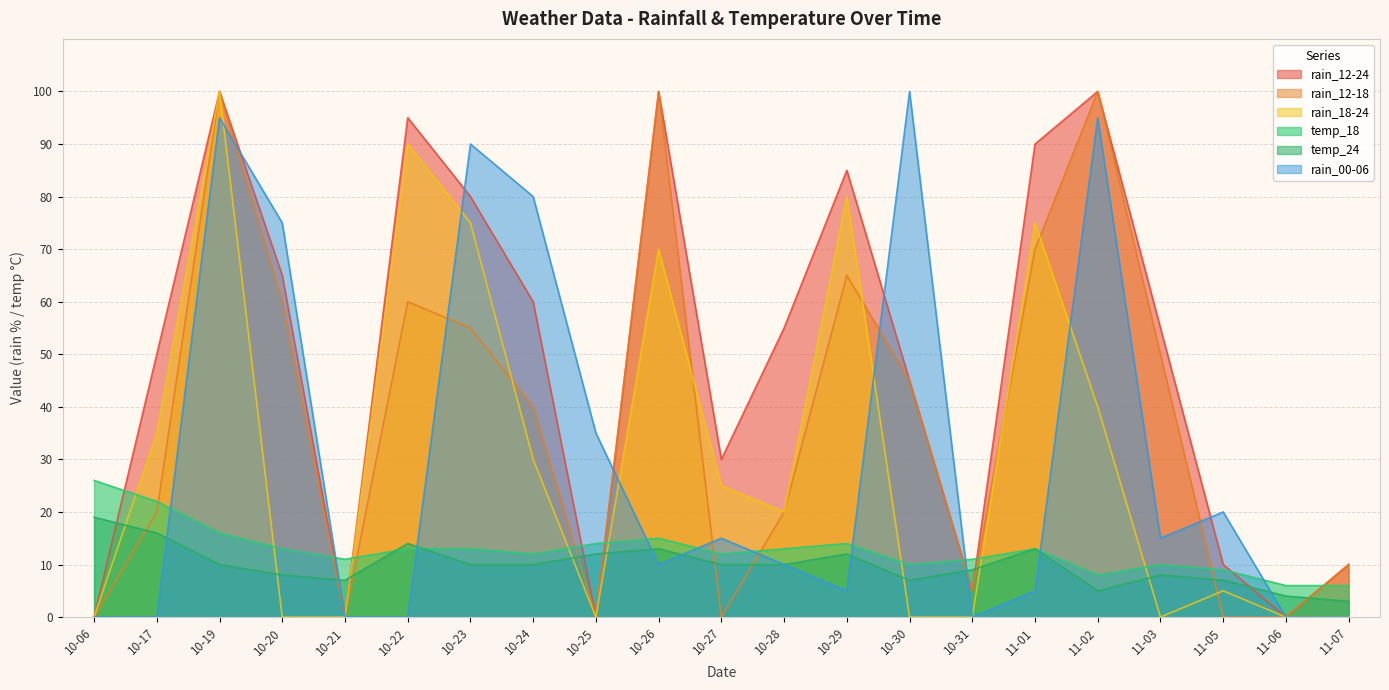

At which label is temp_18 closest to 16?

10-19